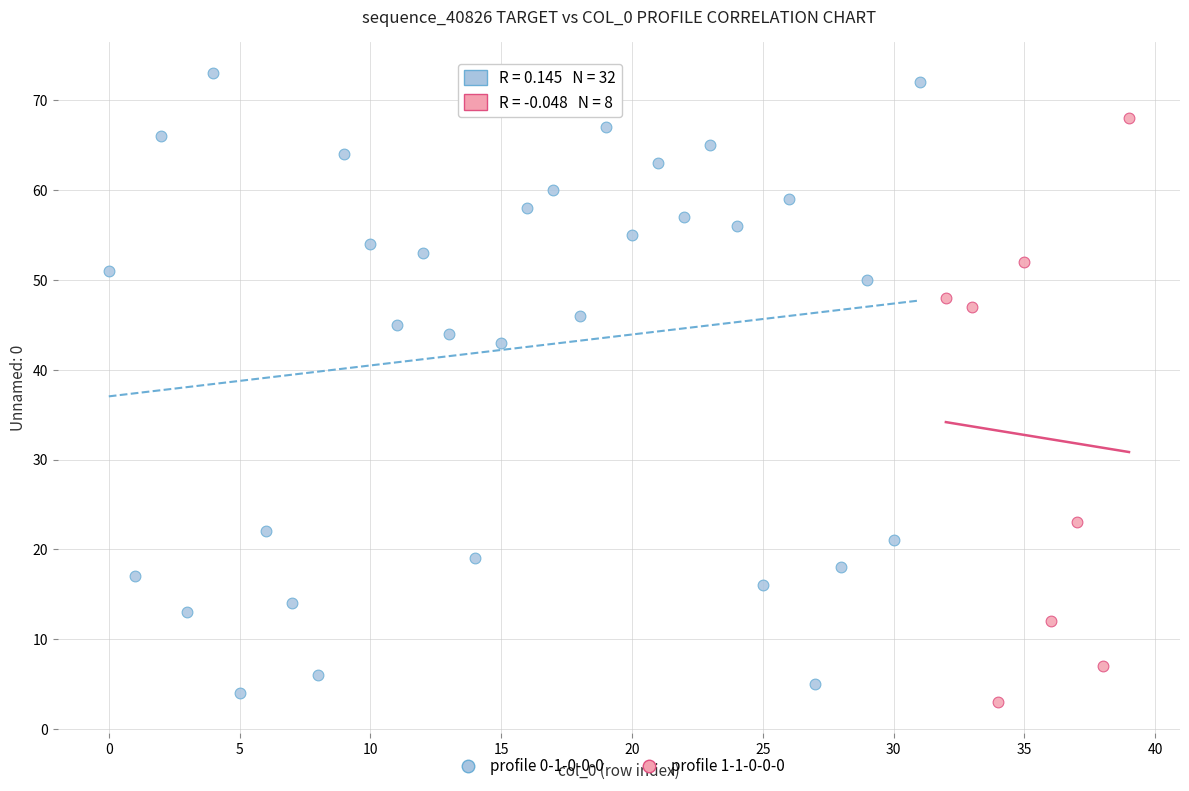

Which series has the largest Y range (max minus min)?

profile 0-1-0-0-0